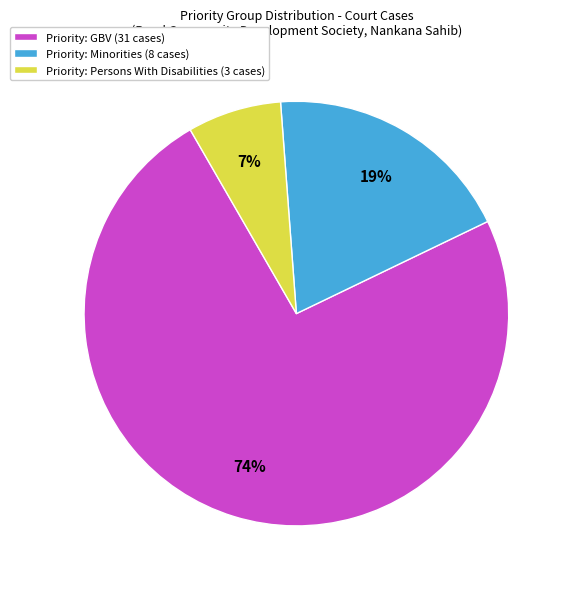

To the nearest percent, what is the difference between the largest and smallest slice percentages?

67%